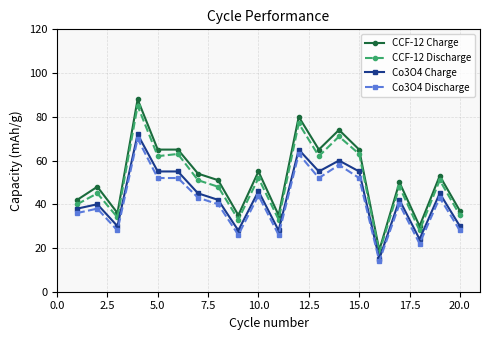

What is the value of the CCF-12 Discharge point at the 3rd from the left?

34